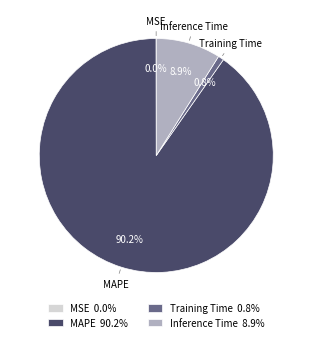

What percentage do MAPE and Inference Time together represent?

99.2%